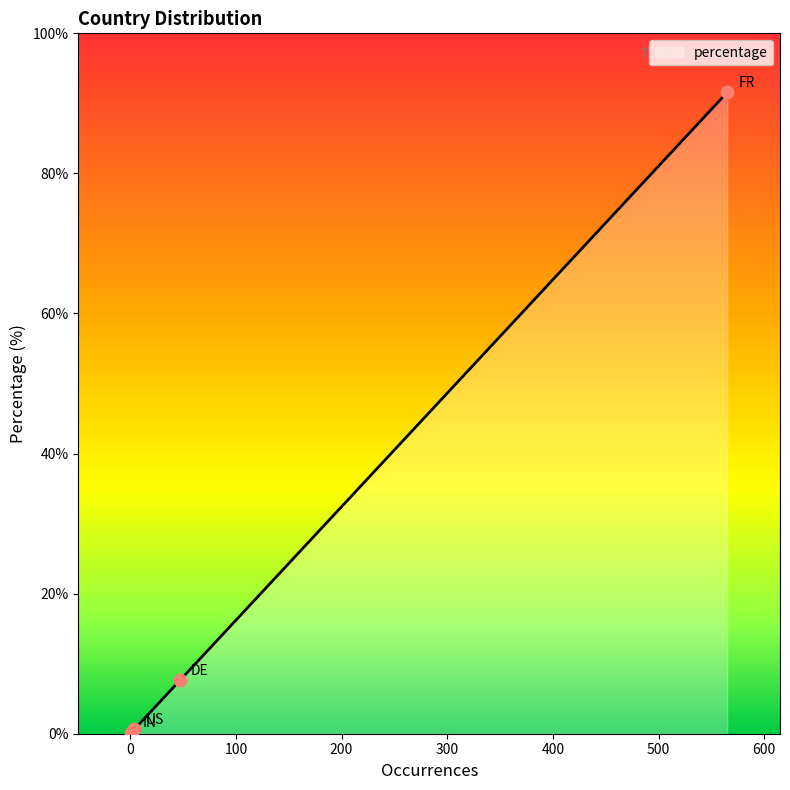

What is the difference between the maximum and second lowest values?

90.9